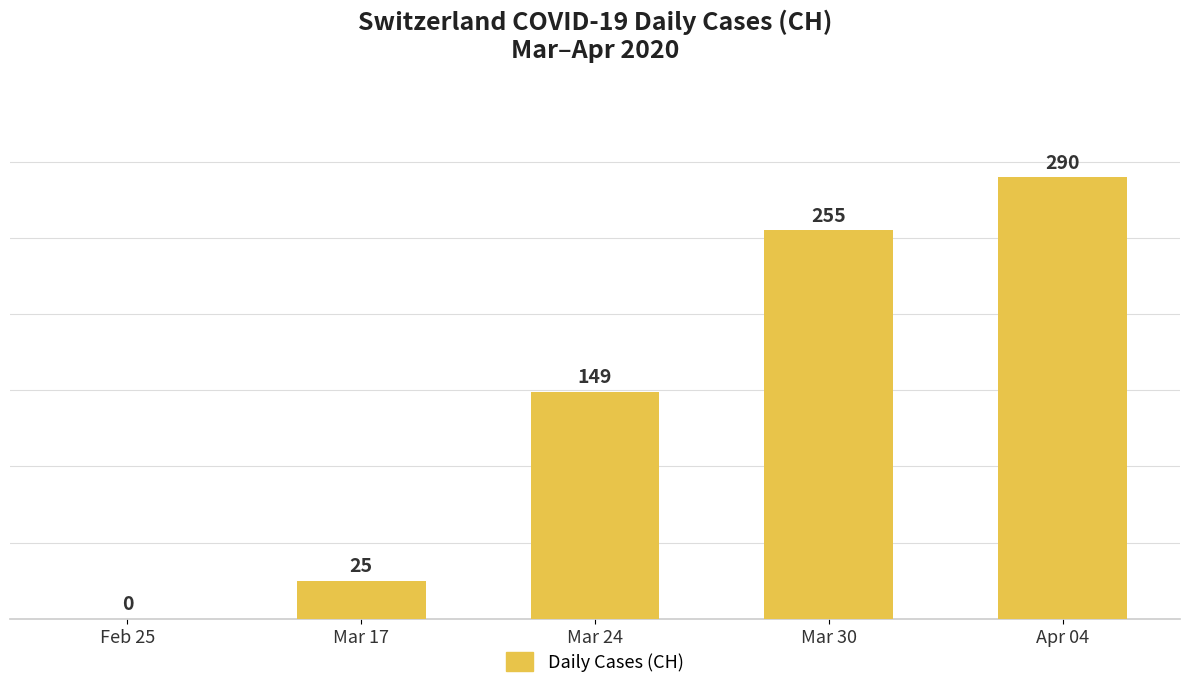

What is the sum of the values at Apr 04 and Mar 17?

315